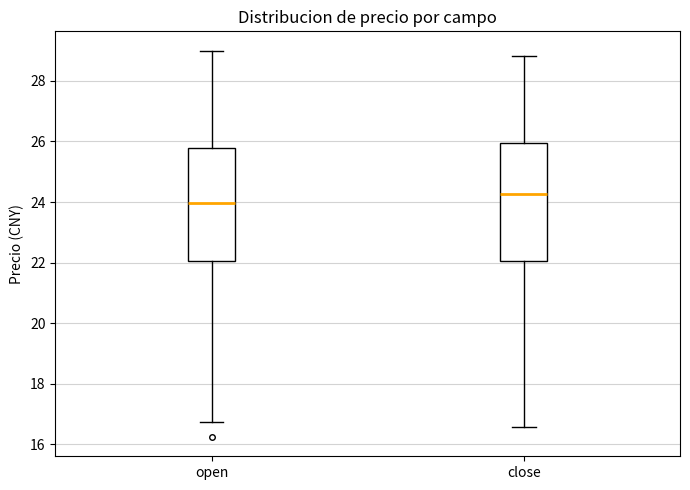

Where is the upper edge of the box for open on the y-axis? The values are not printed on the chart, so give them approximately, as read against the axis.

25.8